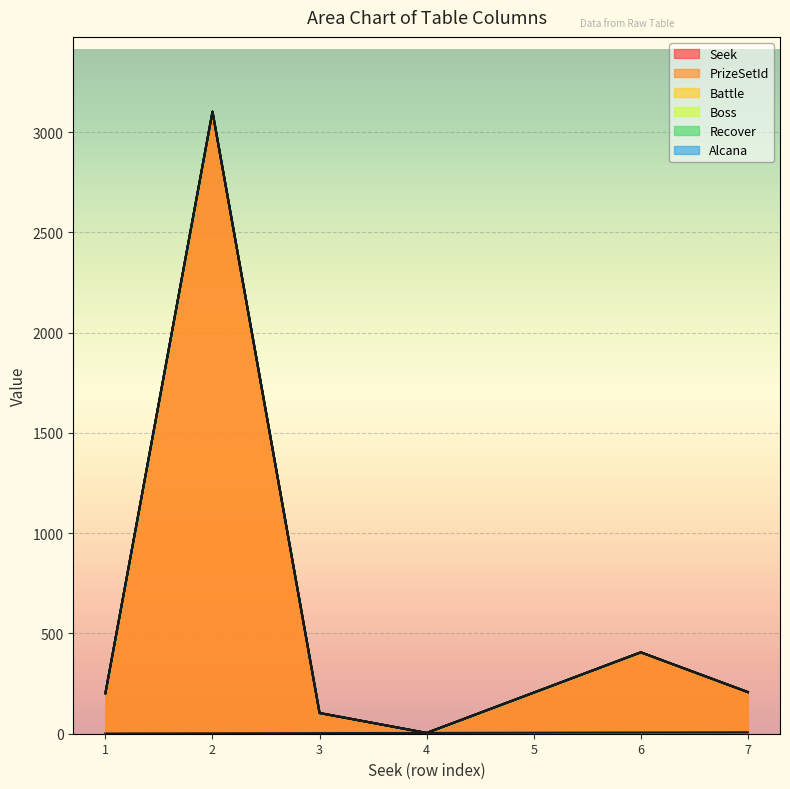

At which label does Recover first exceed 205?

2